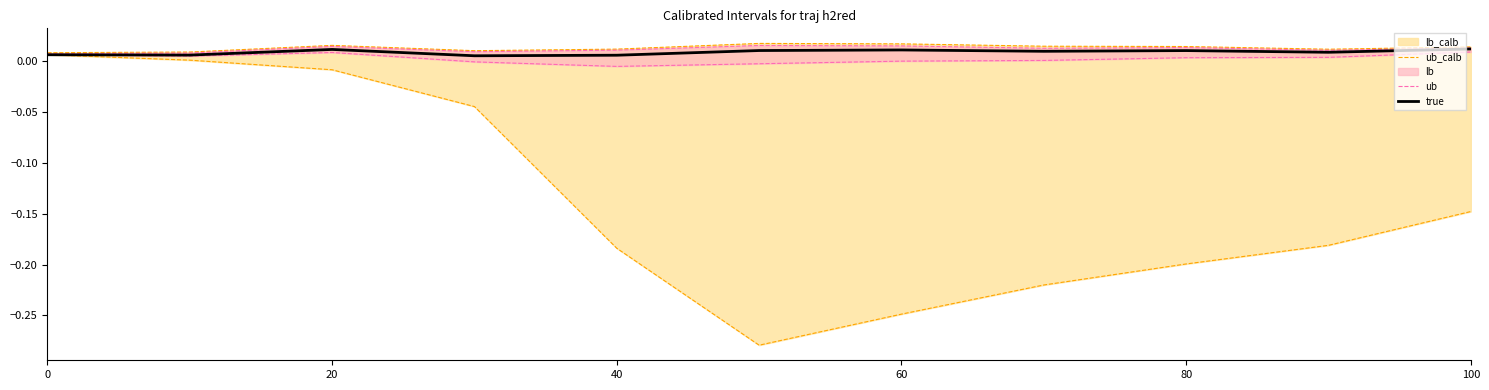

True or false: ub_calb and ub cross at least once.

False